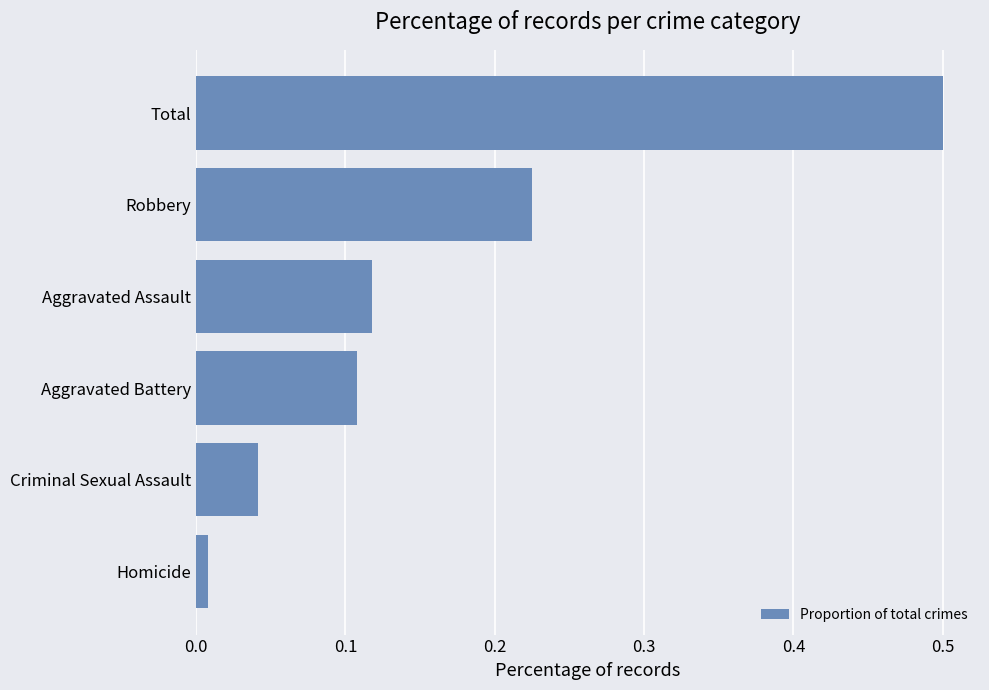

At which label is the value closest to 0?

Homicide